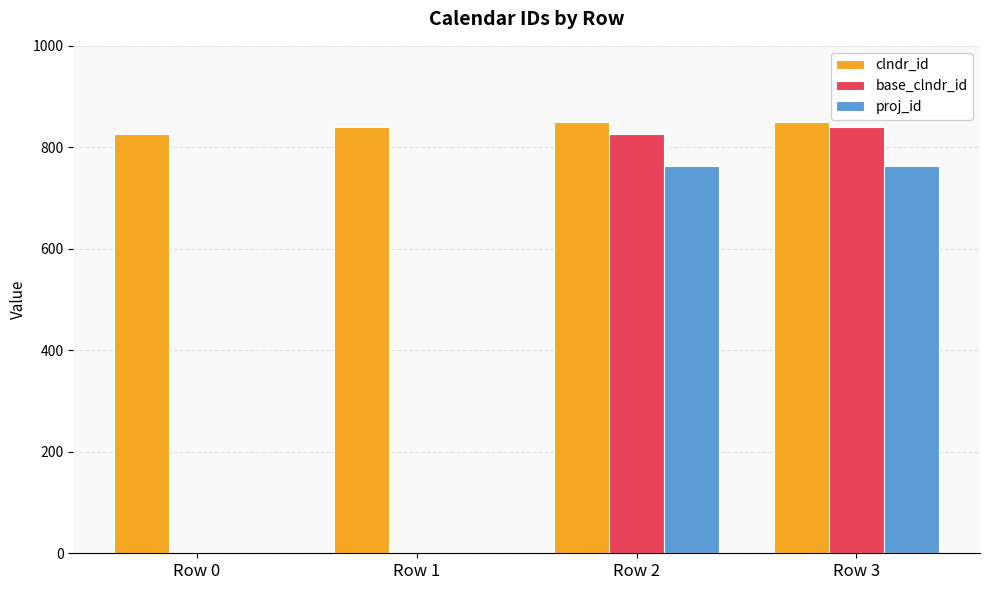

Which series changed the most between Row 1 and Row 2?

base_clndr_id